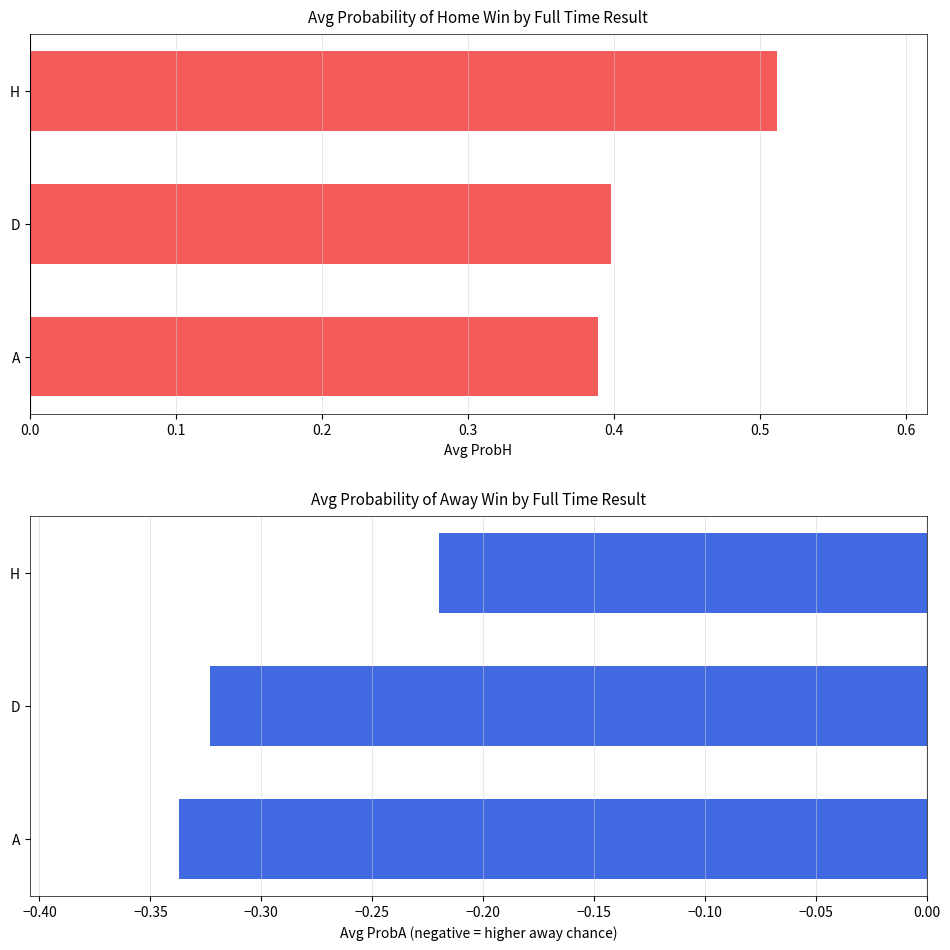

The value of ProbH at A is 0.3. True or false?

False